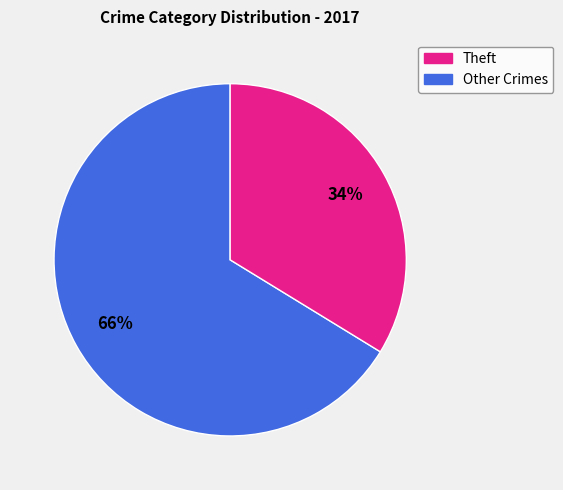

To the nearest percent, what is the average slice percentage?

50%